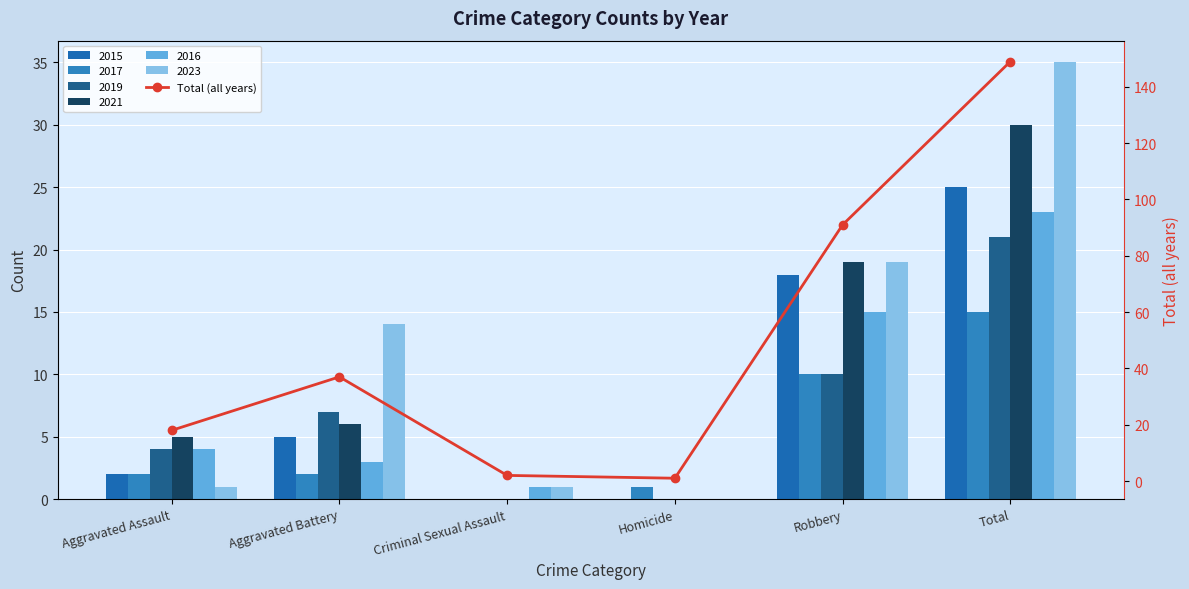

Does the chart contain stacked bars?

No